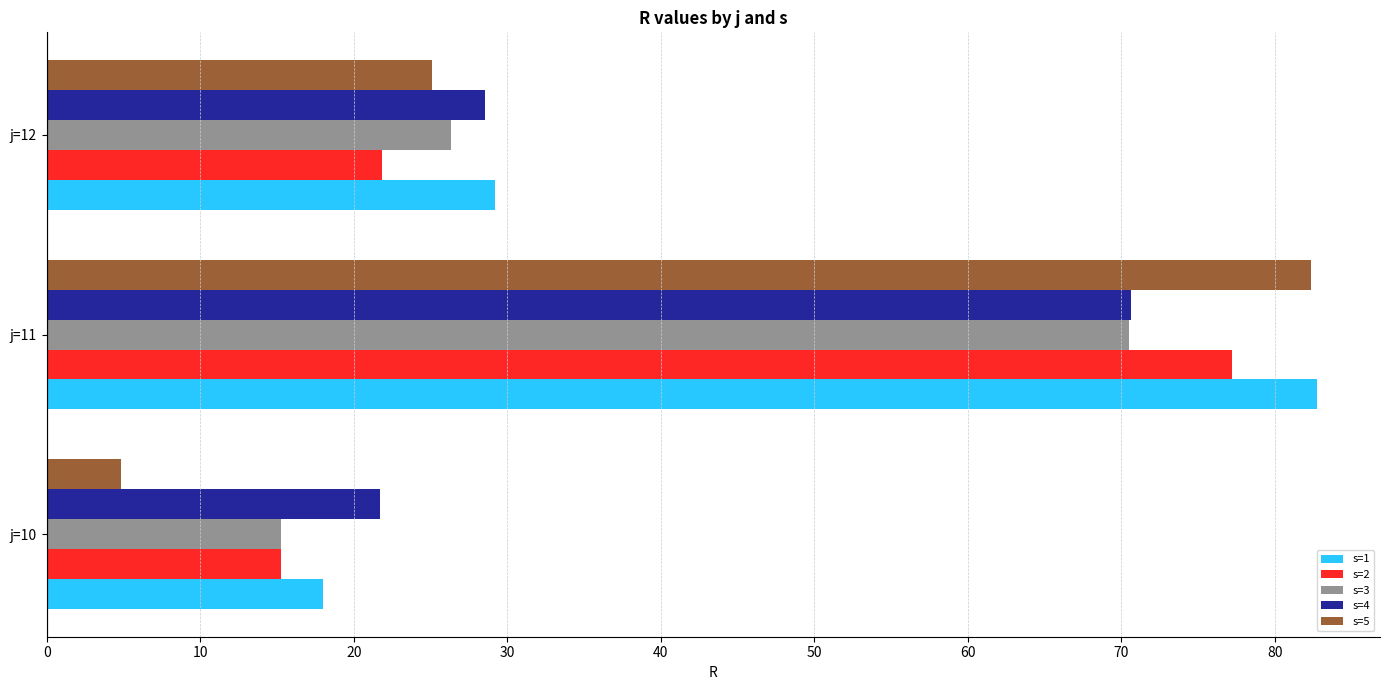

Rank the categories by s=4 value from highest to lowest.

j=11, j=12, j=10